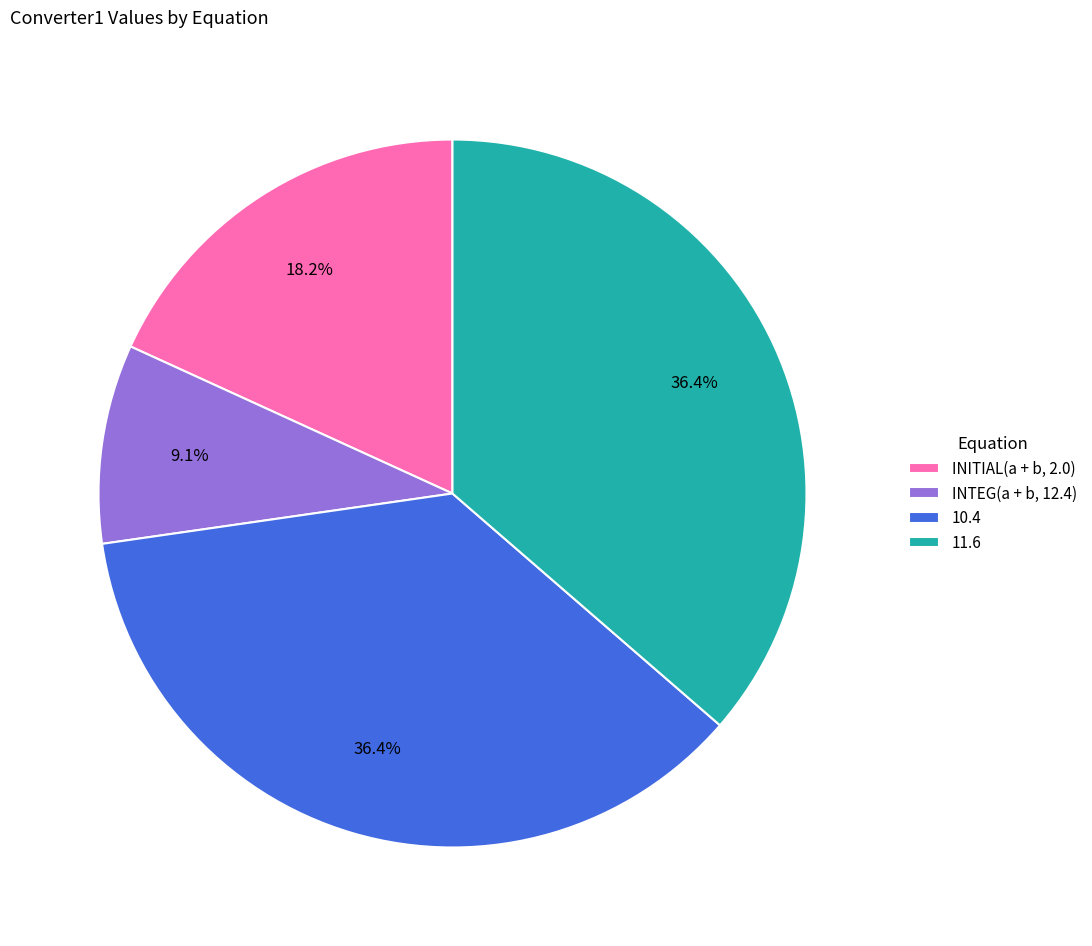

To the nearest percent, what is the difference between the 10.4 and INITIAL(a + b, 2.0) slice percentages?

18%